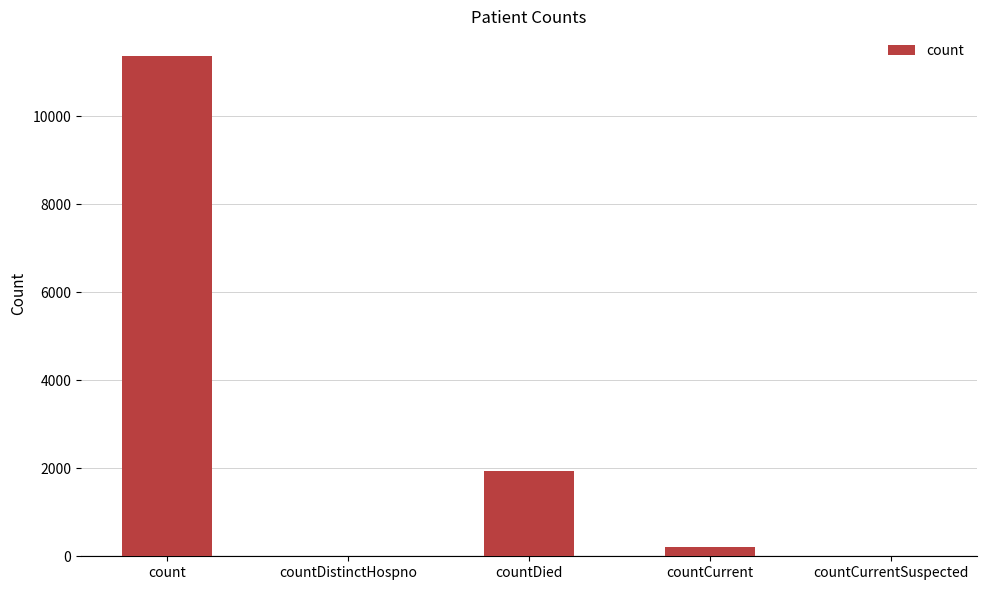

Between countCurrent and count, which is larger?

count